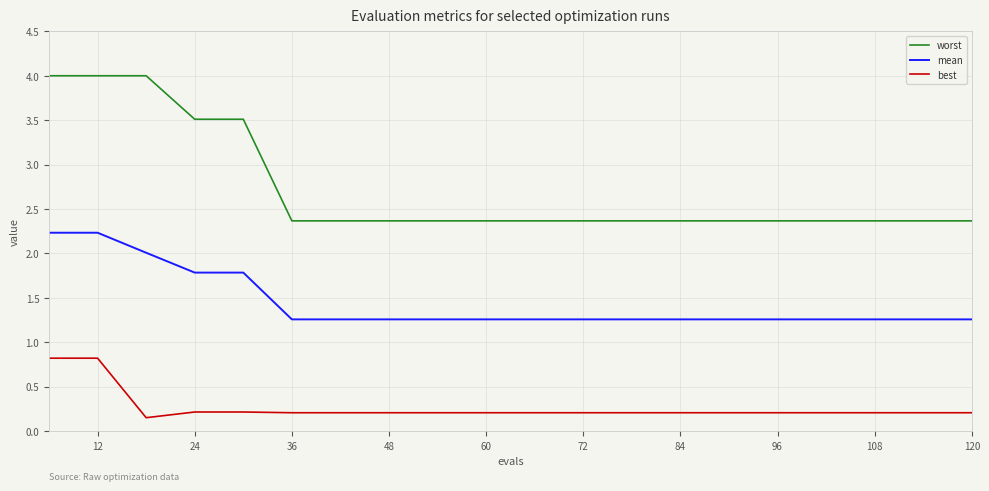

Which series has the widest spread of values?

worst